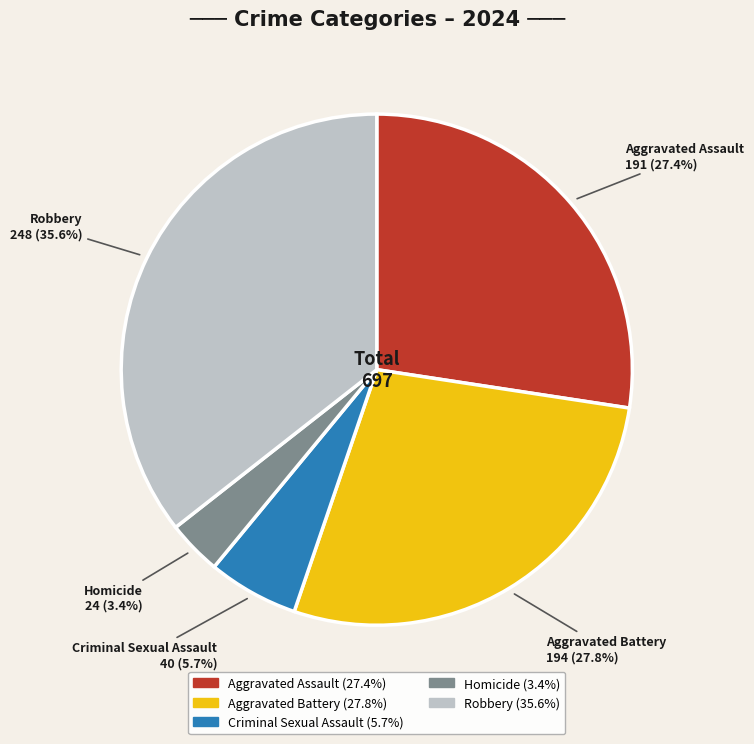

Do Aggravated Assault and Aggravated Battery together represent more than half of the pie?

Yes